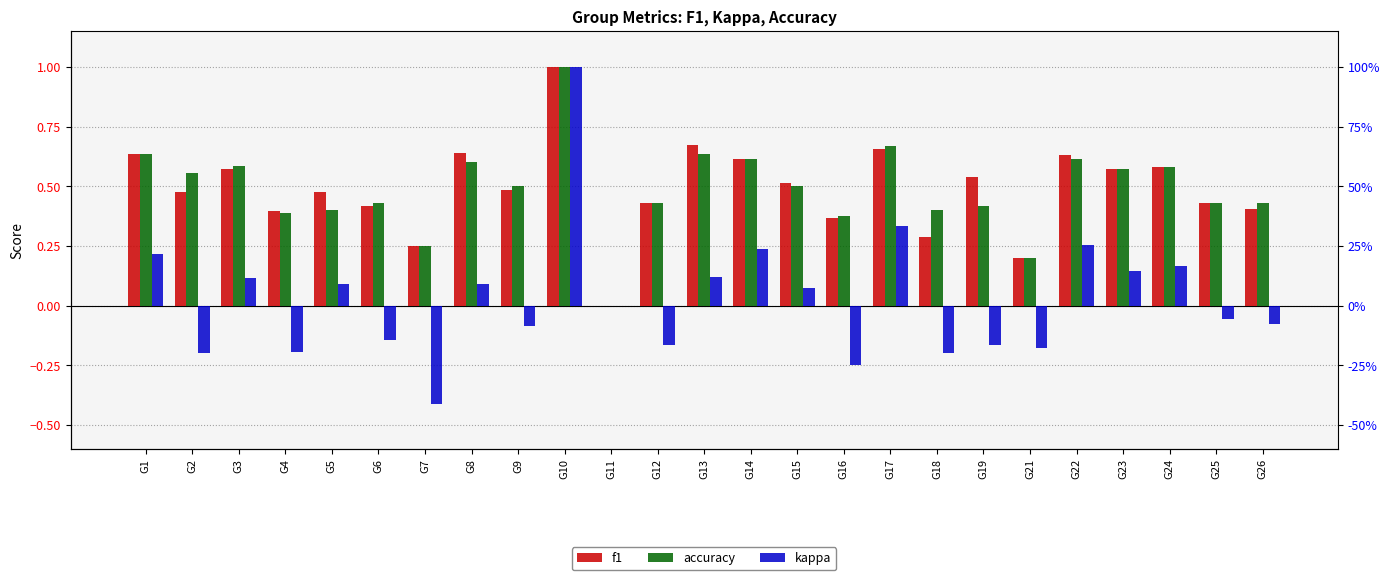

How many categories are shown in the chart?

25